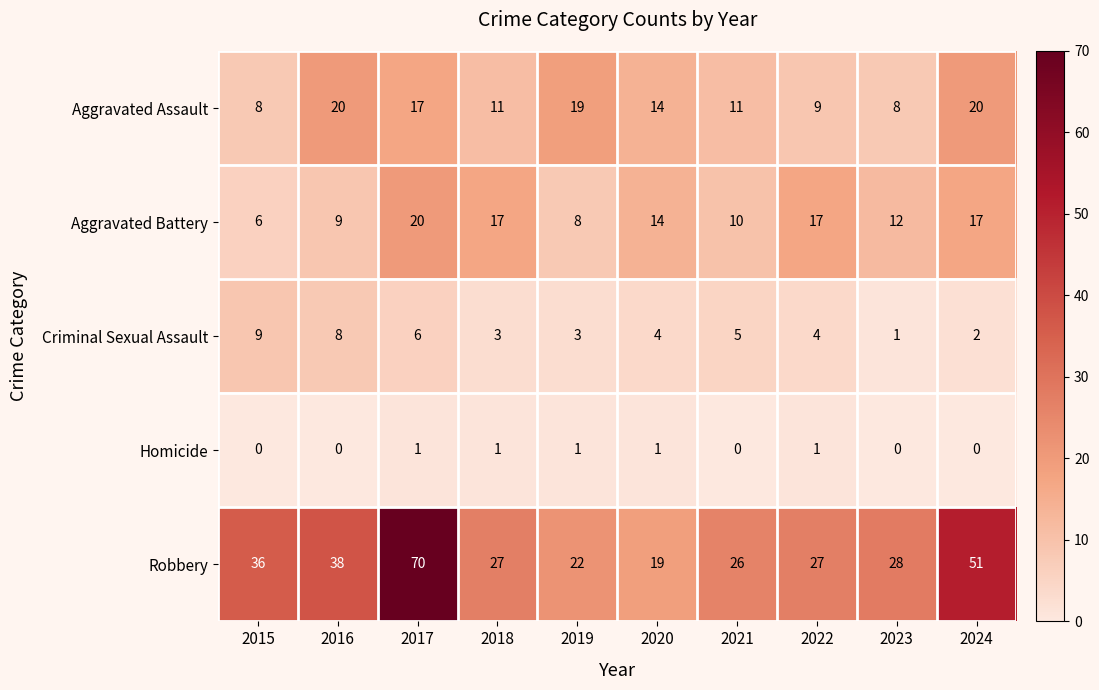

What is the difference between the maximum and minimum values in the Criminal Sexual Assault series?

8